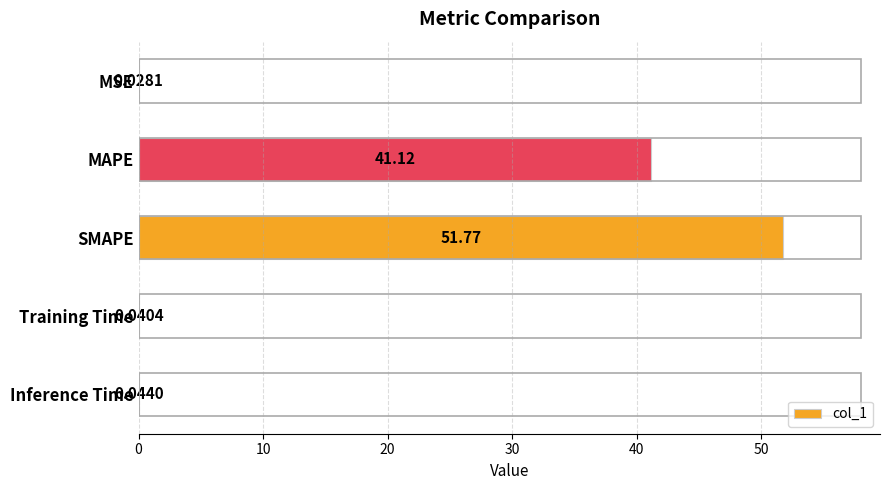

What is the sum of all values?

93.0